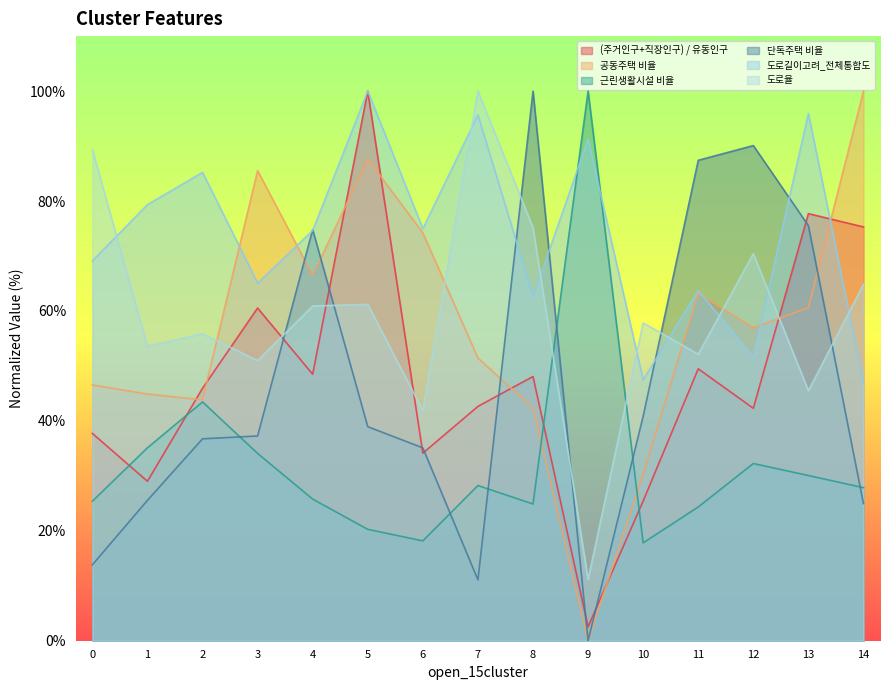

What is the value of the 공동주택 비율 point at the 3rd from the left?

43.8